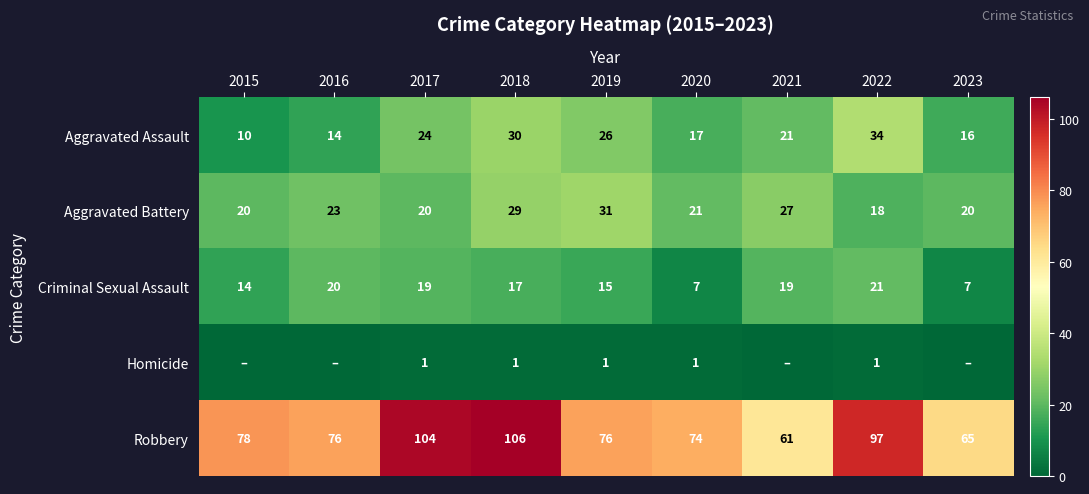

Is the value of Robbery at 2021 greater than the value of Aggravated Assault at 2018?

Yes